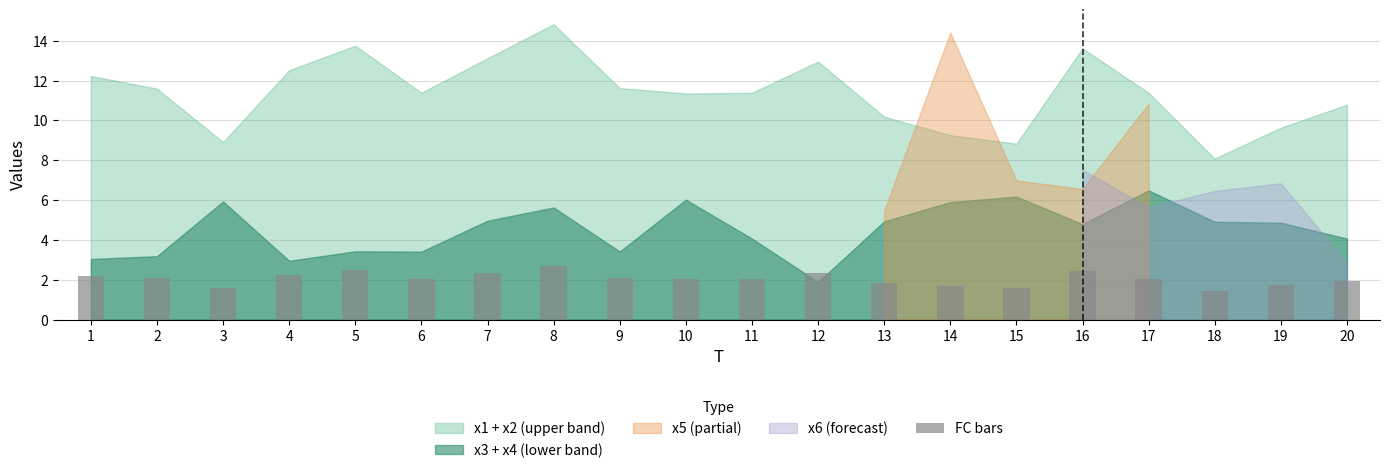

The chart shows a value of 2.1 at 9. True or false?

True